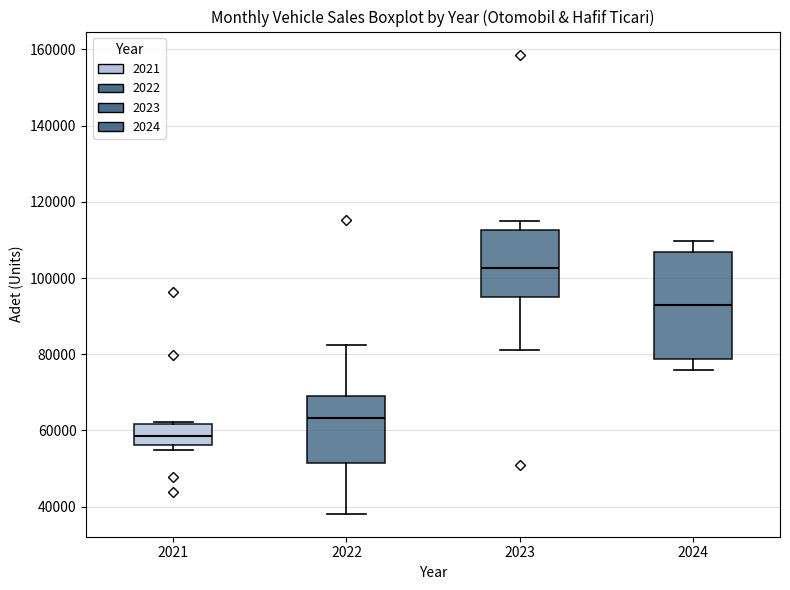

Which box's median line is the lowest?

2021